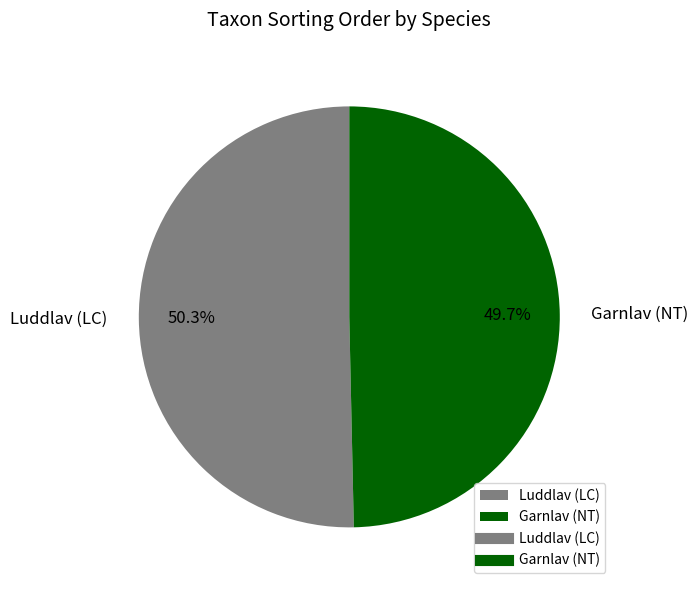

Does any single category account for the majority?

Yes